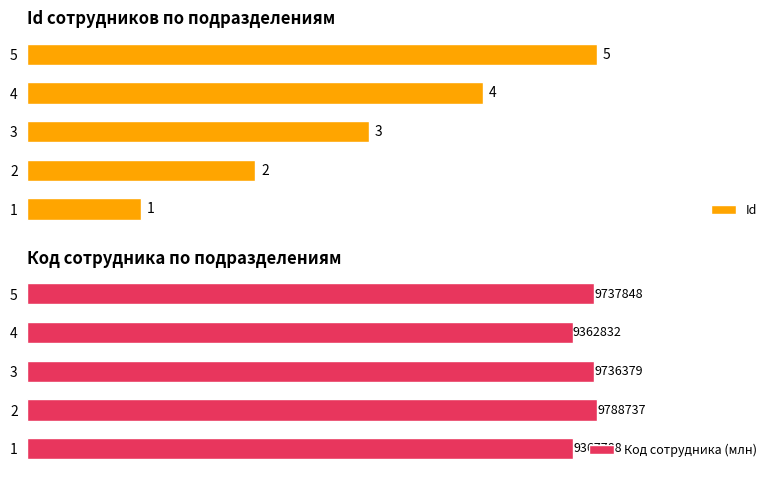

What is the value of the Id bar at the 3rd from the left?

3.0